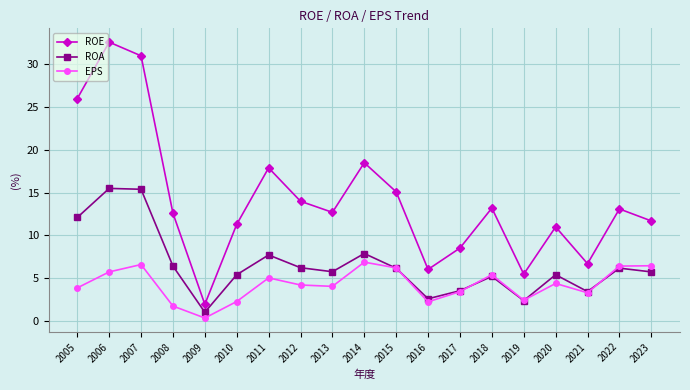

List the series in order of their peak value, highest first.

ROE, ROA, EPS